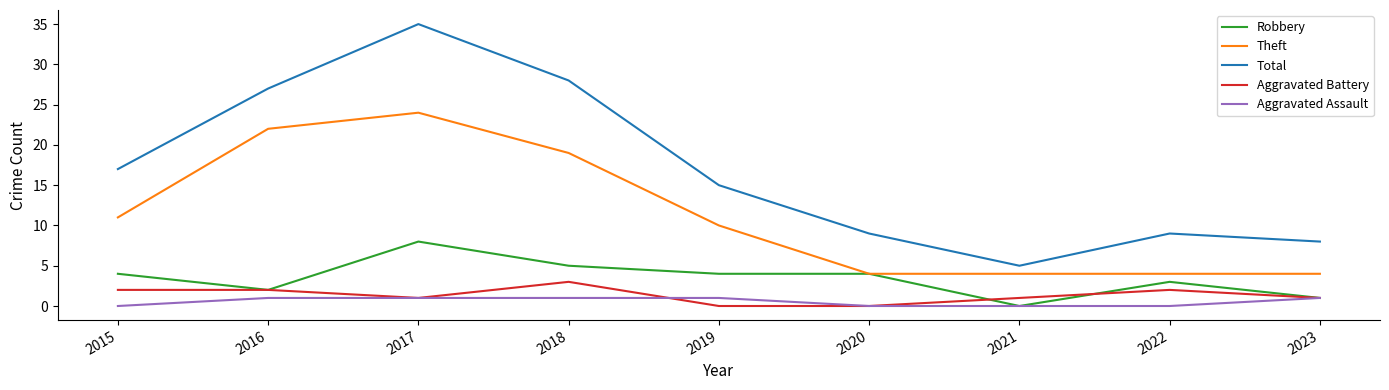

Which series has the widest spread of values?

Total